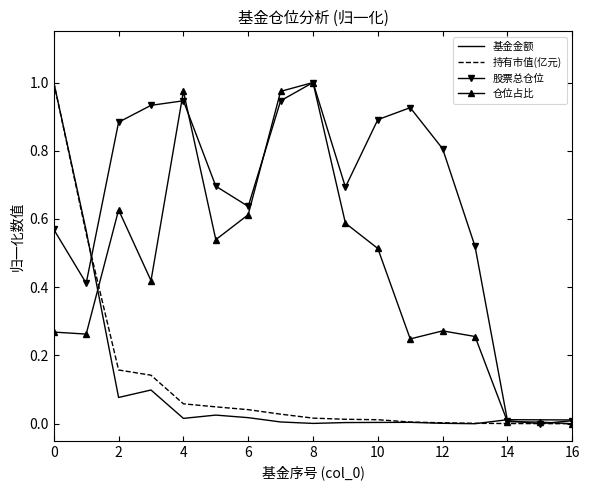

What are all the series names shown in the legend?

基金金额, 持有市值(亿元), 股票总仓位, 仓位占比